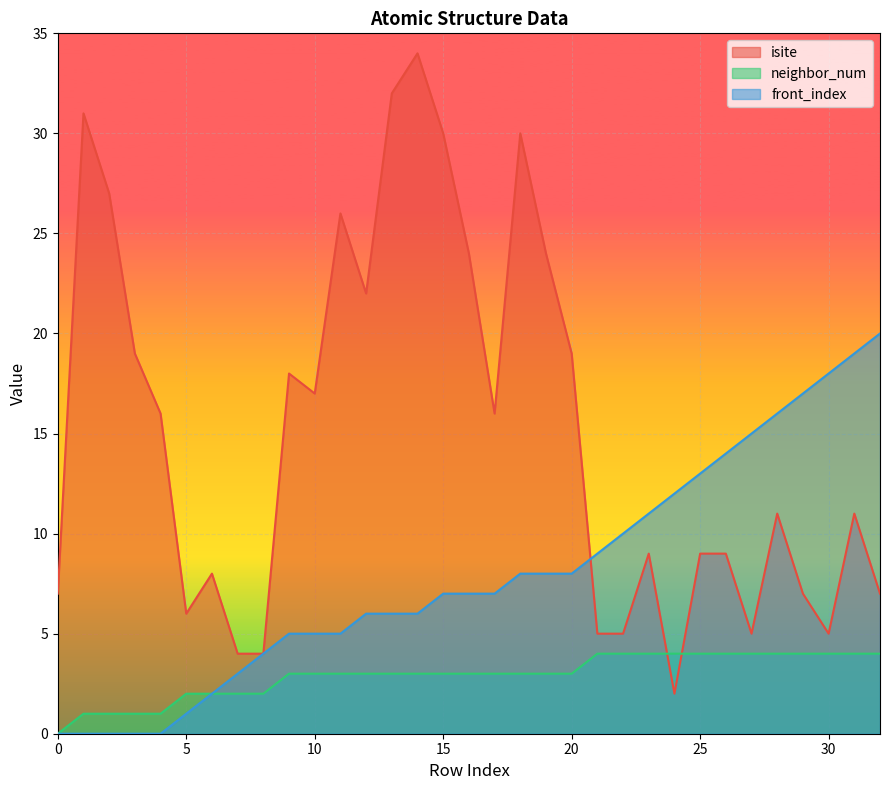

Count the number of categories in the chart.

33